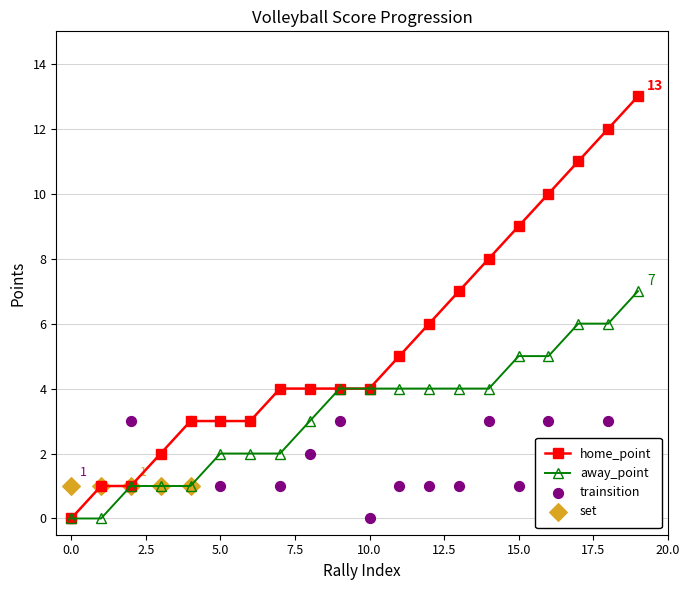

True or false: away_point has a value of 6 at 10.0.

False